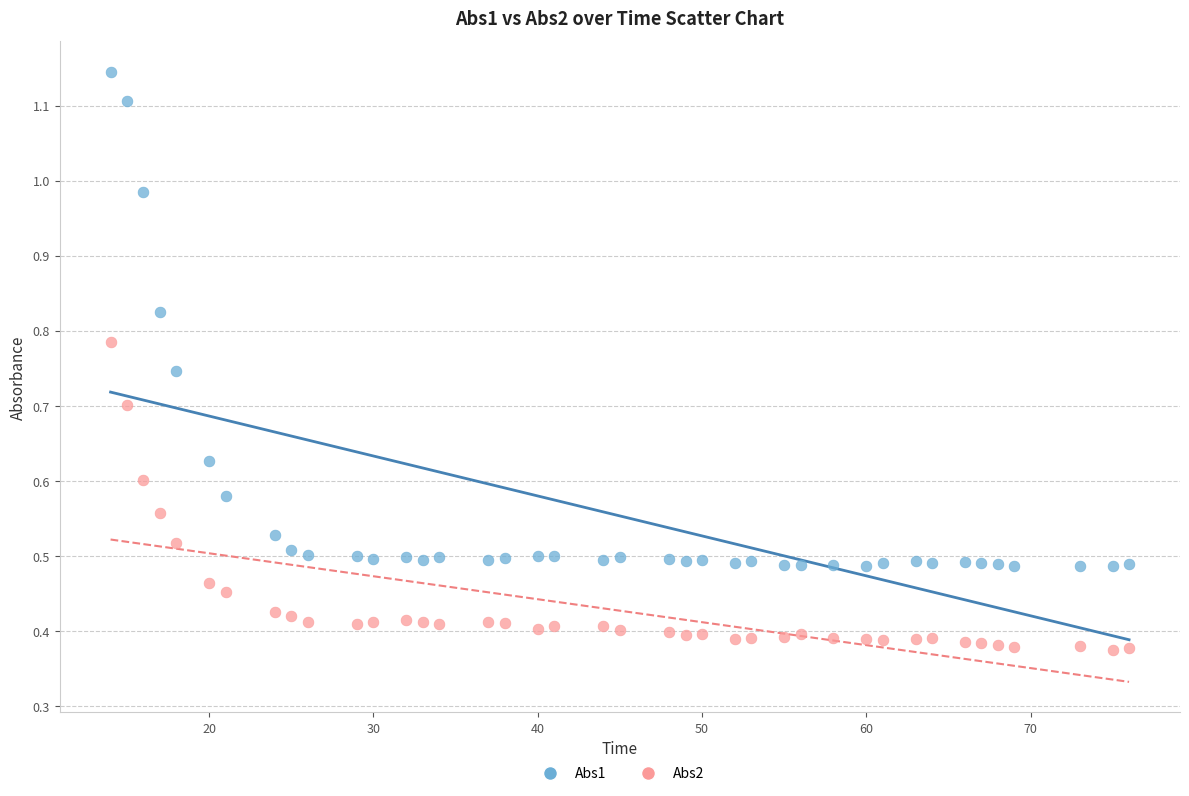

Which series reaches the minimum Y coordinate?

Abs2